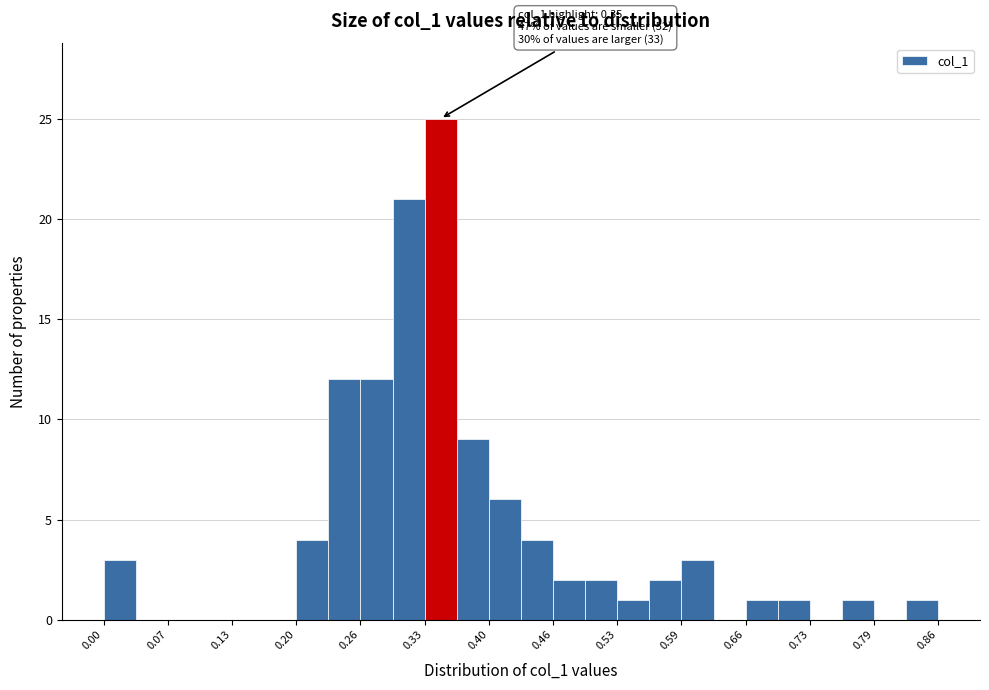

Read against the x-axis, roughly where is the centre of the tallest bar?

0.35